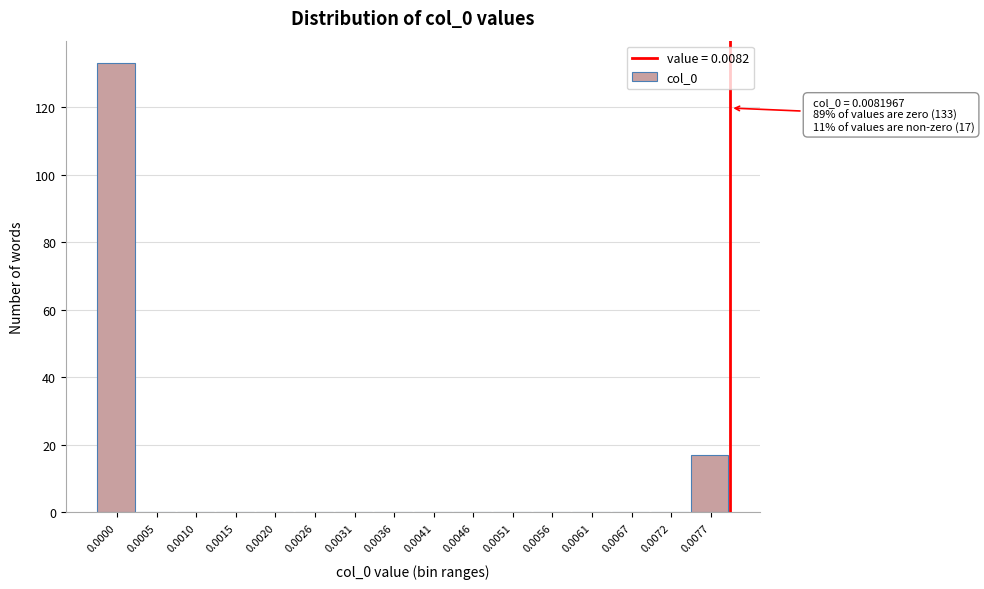

Reading left to right, what are all the values shown in this chart?

0.0000=133	0.0005=0	0.0010=0	0.0015=0	0.0020=0	0.0026=0	0.0031=0	0.0036=0	0.0041=0	0.0046=0	0.0051=0	0.0056=0	0.0061=0	0.0067=0	0.0072=0	0.0077=17